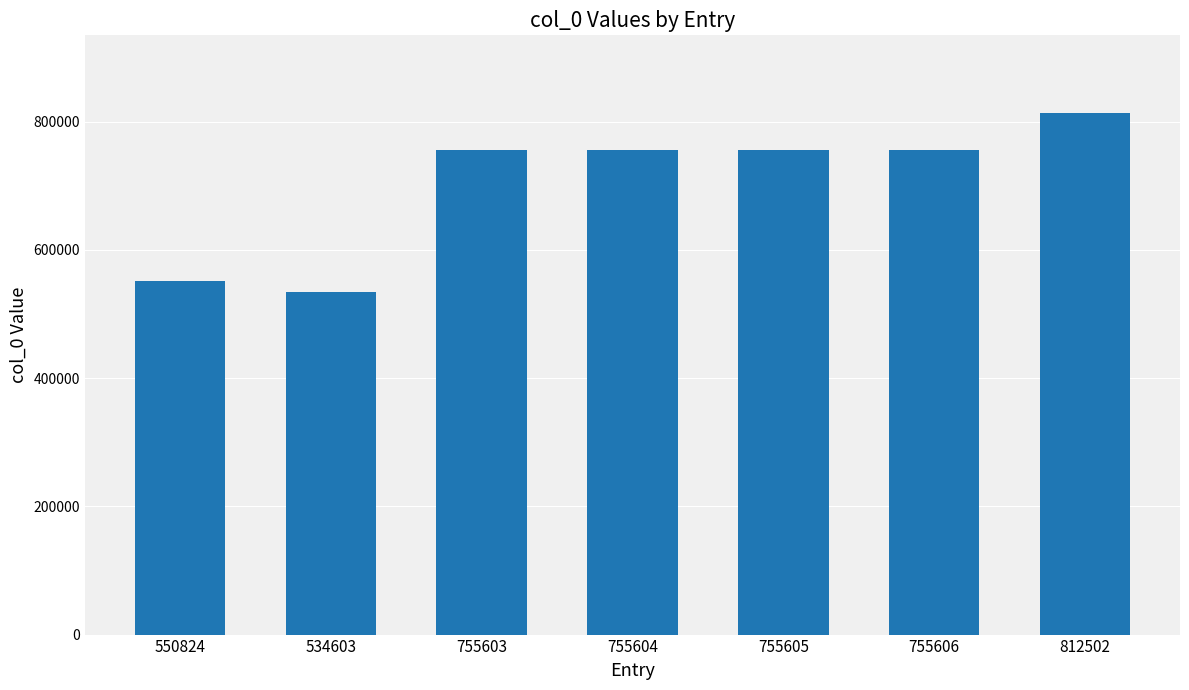

How many distinct data groups are displayed?

1